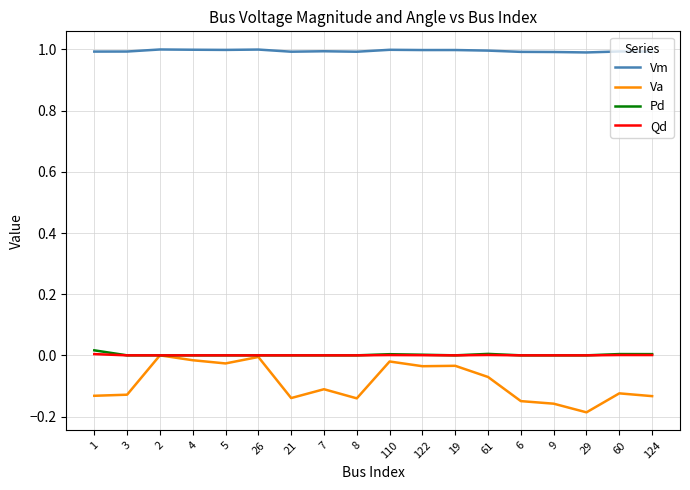

At which category does the chart reach its minimum across all series?

29